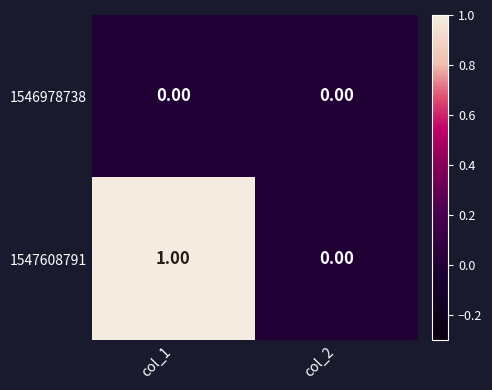

Between col_1 and col_2, which series saw the biggest shift?

1547608791